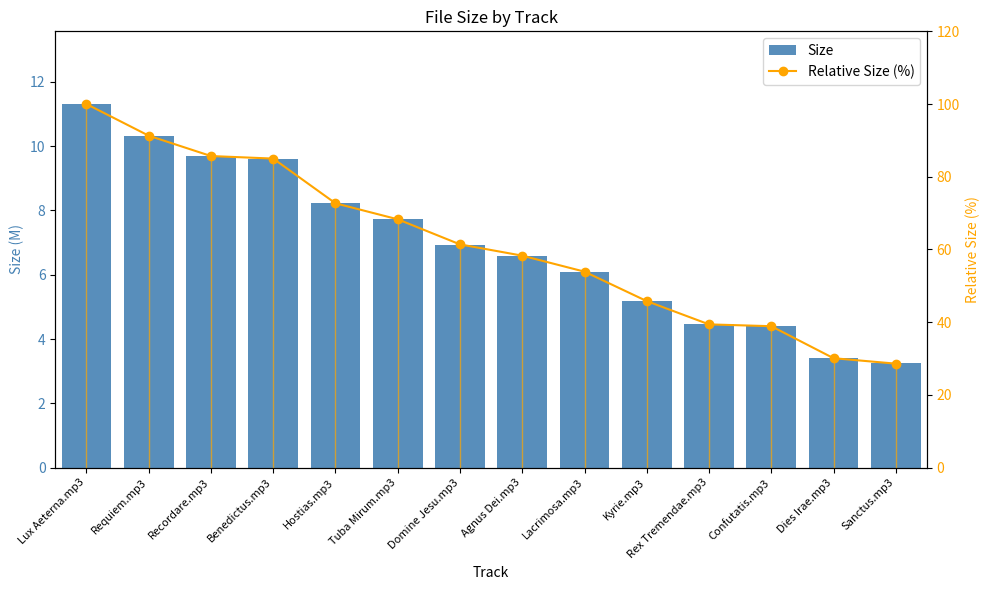

How many values in the Size series are below 6?

5